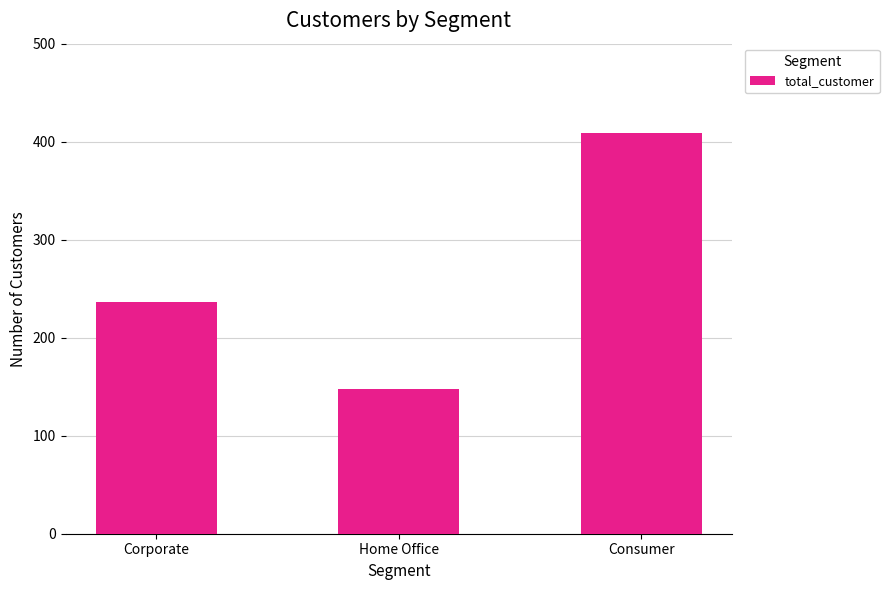

How many bars are there in total?

3